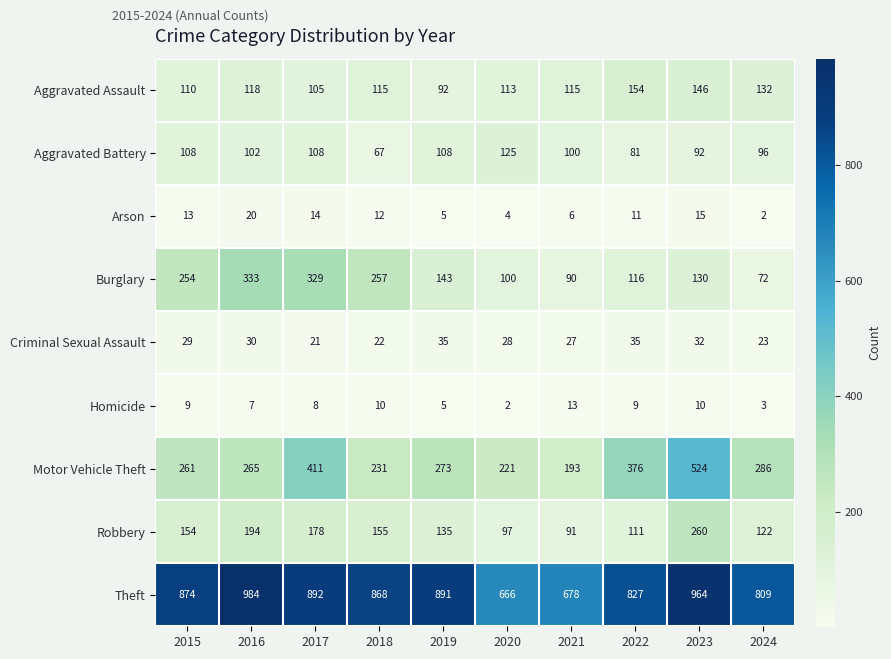

At which label is Arson closest to 11?

2022